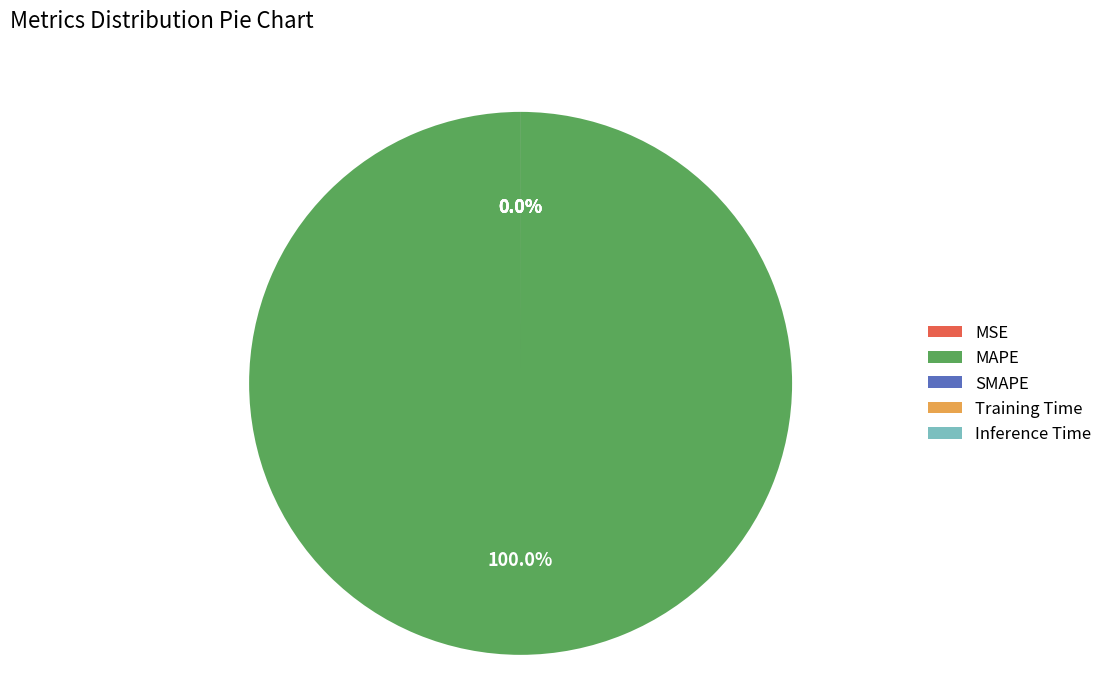

How many slices are in this pie chart?

5